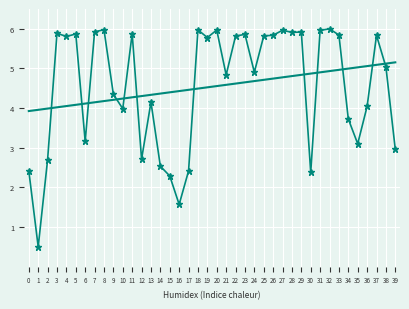

List the labels in order of value, largest first.

32, 8, 18, 20, 27, 31, 7, 29, 28, 3, 11, 5, 23, 33, 26, 37, 25, 22, 4, 19, 38, 24, 21, 9, 13, 36, 10, 34, 6, 35, 39, 12, 2, 14, 0, 17, 30, 15, 16, 1